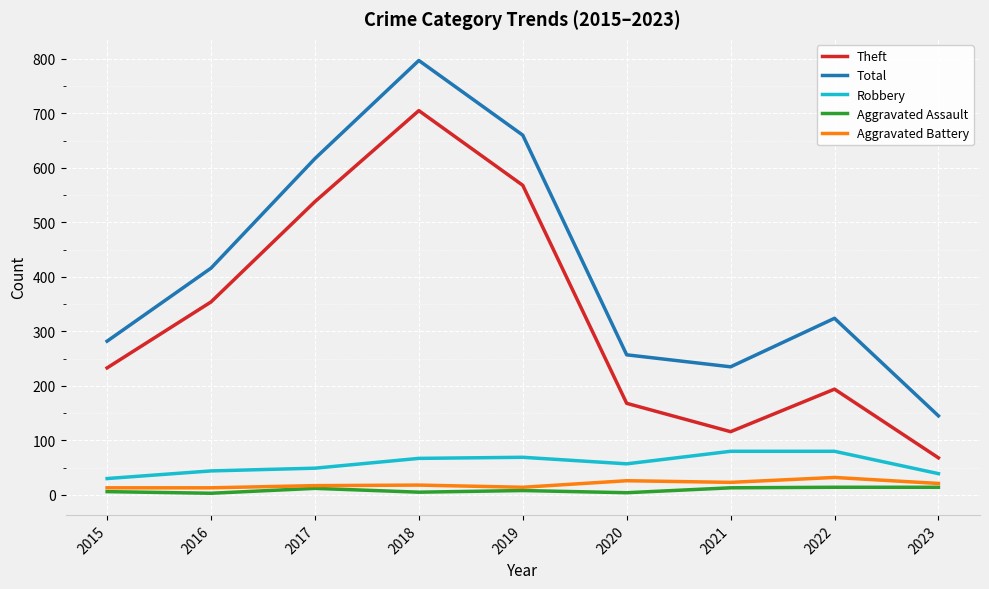

The value of Aggravated Assault at 2015 is 6. True or false?

True